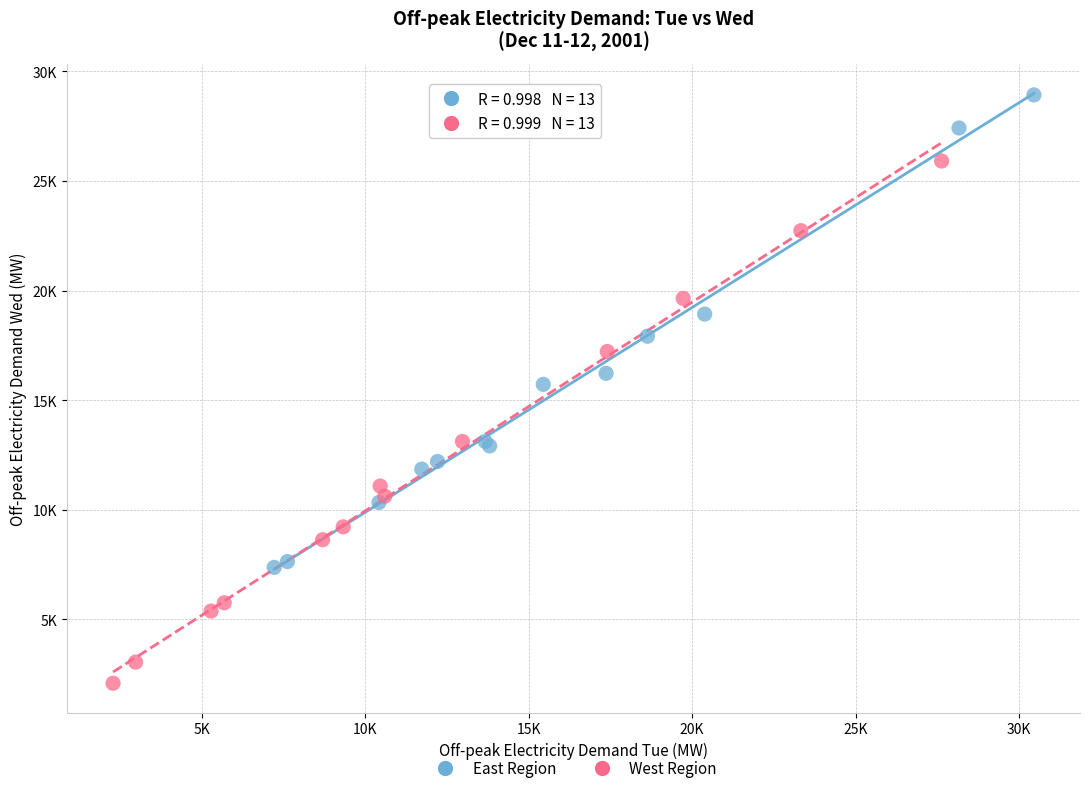

Which series has the widest spread of Y values?

West Region